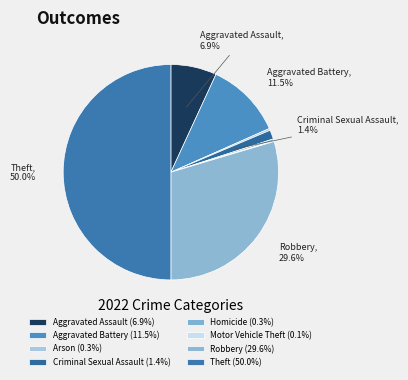

What is the ratio of the value at Aggravated Assault to the value at Criminal Sexual Assault?

5.0